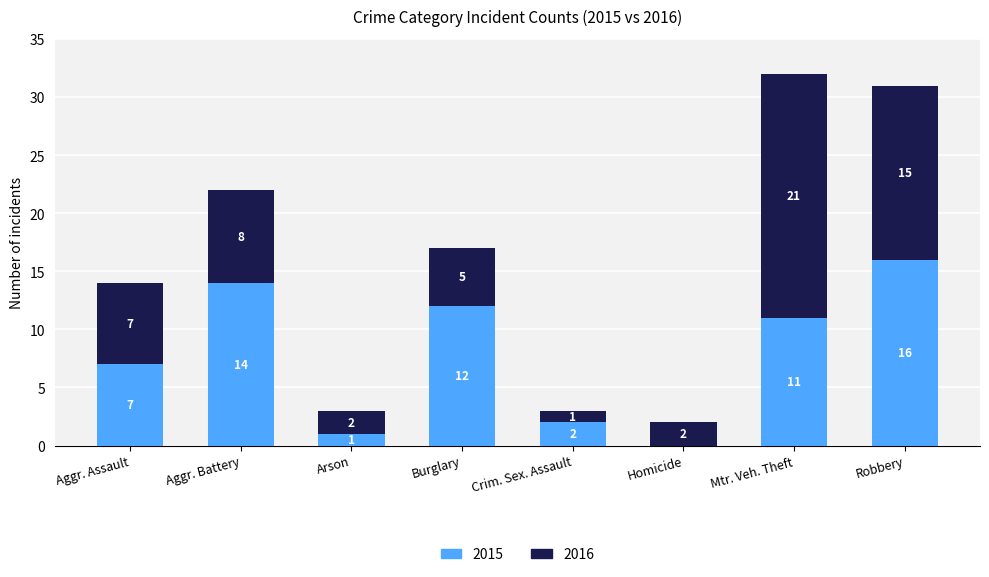

What is the total value across all series at Robbery?

31